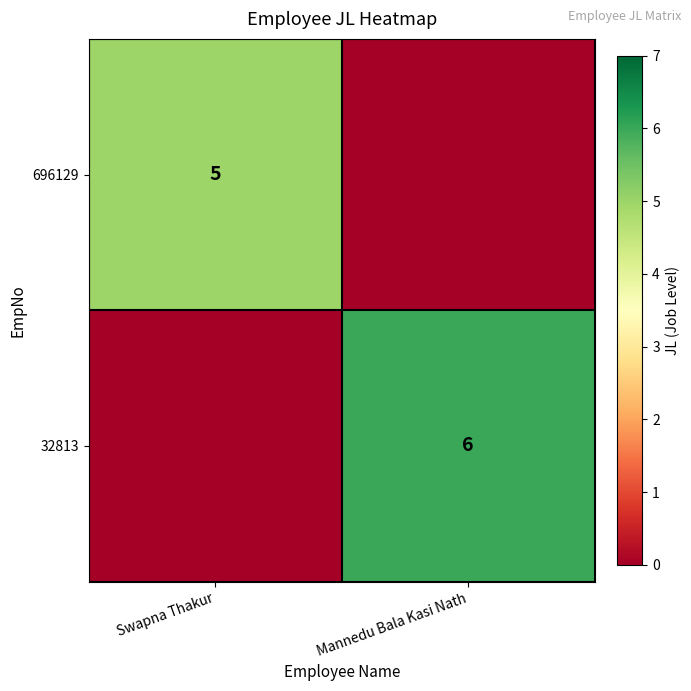

True or false: 32813 has a value of 3 at Mannedu Bala Kasi Nath.

False